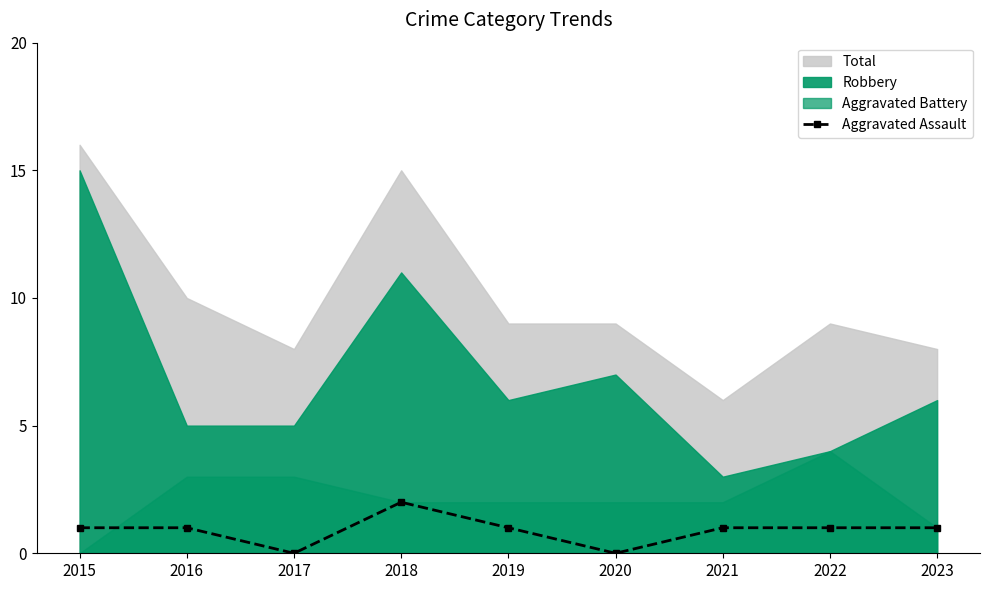

At which label is the value closest to 1?

2015